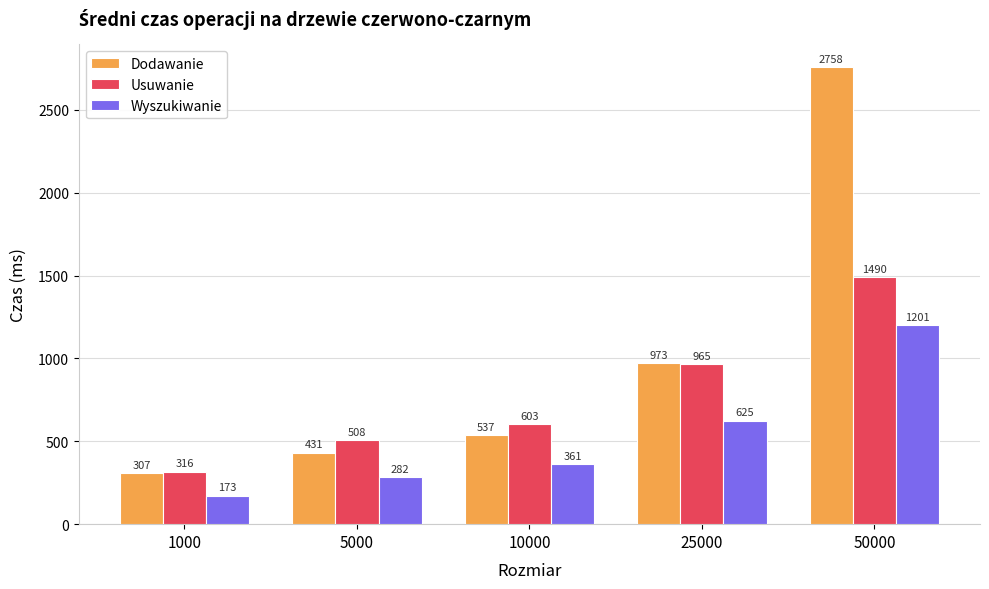

Reading left to right, list all the values displayed in this chart.

Dodawanie: 307	431	537	973	2758
Usuwanie: 316	508	603	965	1490
Wyszukiwanie: 173	282	361	625	1201